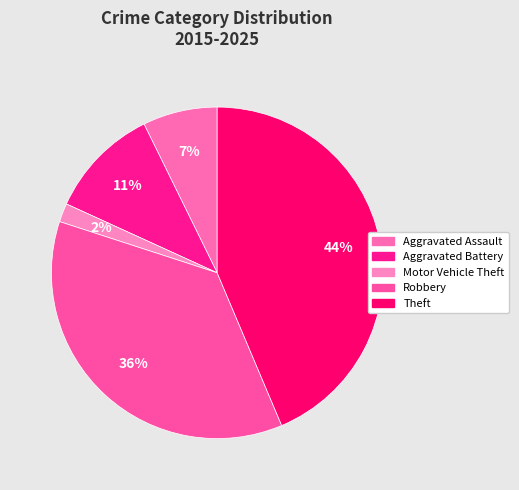

How many slices are in this pie chart?

5